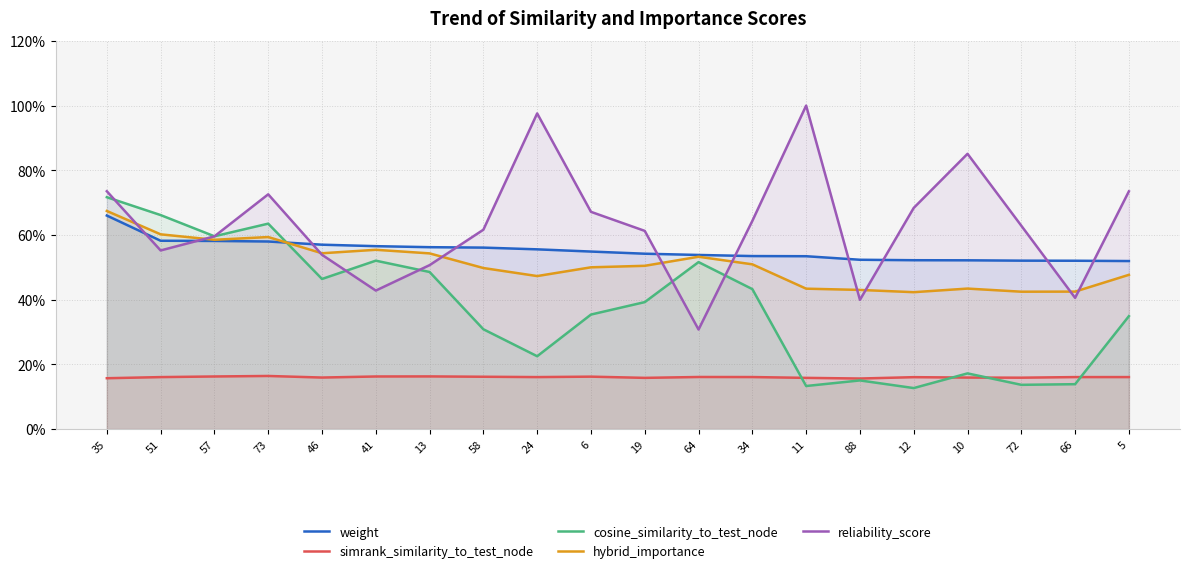

What is the value of the cosine_similarity_to_test_node point at the 6th from the left?

0.5